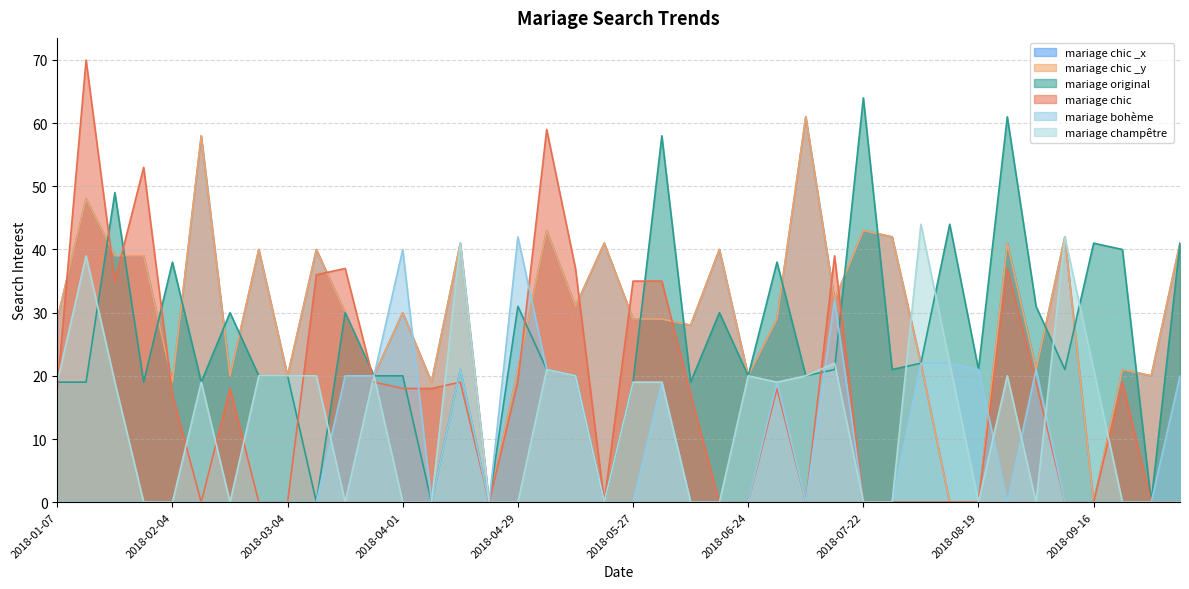

Reading right to left, extract all data points from this chart.

mariage chic _x: 41	20	21	0	42	21	41	0	0	22	42	43	32	61	29	20	40	28	29	29	41	31	43	21	0	41	19	30	20	30	40	20	40	20	58	19	39	39	48	29
mariage chic _y: 41	20	21	0	42	21	41	0	0	22	42	43	32	61	29	20	40	28	29	29	41	31	43	21	0	41	19	30	20	30	40	20	40	20	58	19	39	39	48	29
mariage original : 41	0	40	41	21	31	61	21	44	22	21	64	21	20	38	20	30	19	58	19	0	20	21	31	0	21	0	20	20	30	0	20	20	30	19	38	19	49	19	19
mariage chic : 0	0	19	0	0	19	37	0	0	0	0	0	39	0	18	0	0	17	35	35	0	37	59	19	0	19	18	18	19	37	36	0	0	18	0	17	53	35	70	18
mariage bohème : 20	0	0	0	0	21	0	21	22	22	0	0	32	0	19	0	0	0	19	0	0	20	21	42	0	21	0	40	20	20	0	0	0	0	0	0	0	0	0	0
mariage champêtre : 0	0	0	21	42	0	20	0	22	44	0	0	22	20	19	20	0	0	19	19	0	20	21	0	0	41	0	0	20	0	20	20	20	0	19	0	0	19	39	19